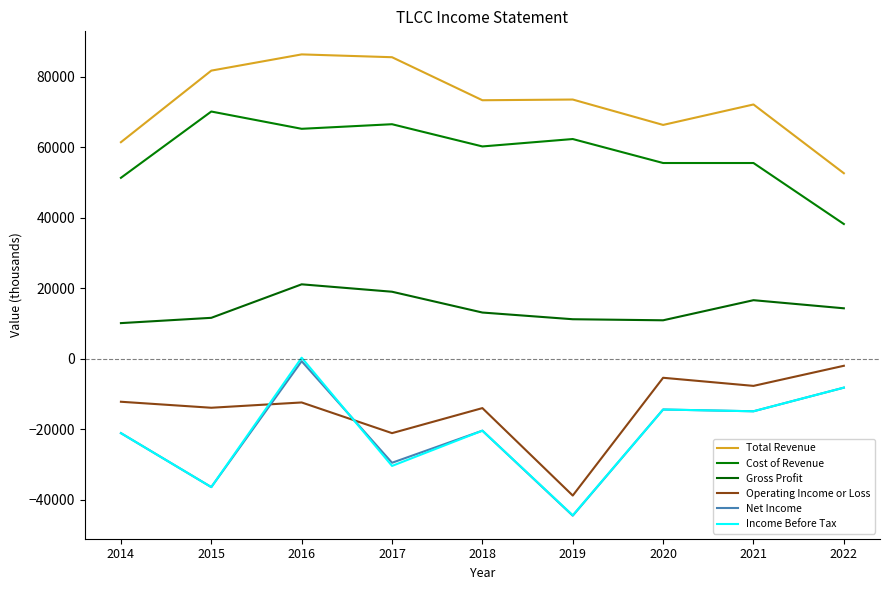

At which category does the chart reach its peak across all series?

2016